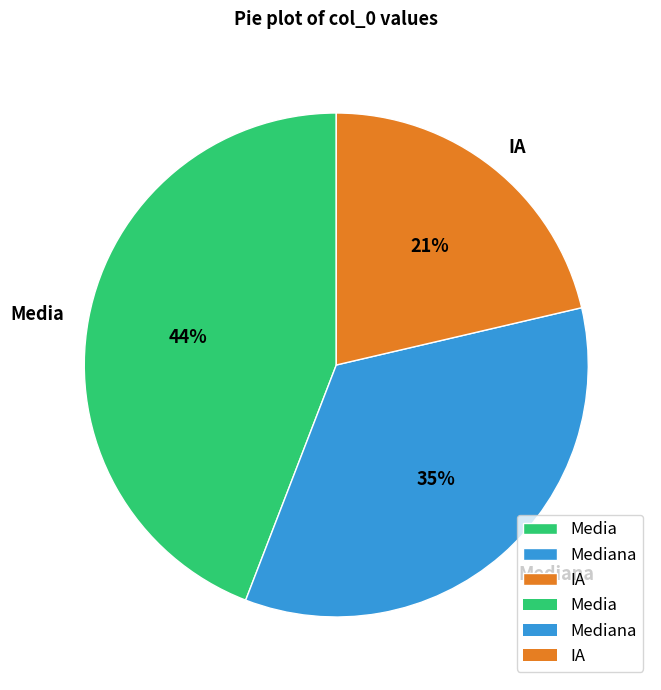

What is the ratio of the value at Mediana to the value at Media?

0.8